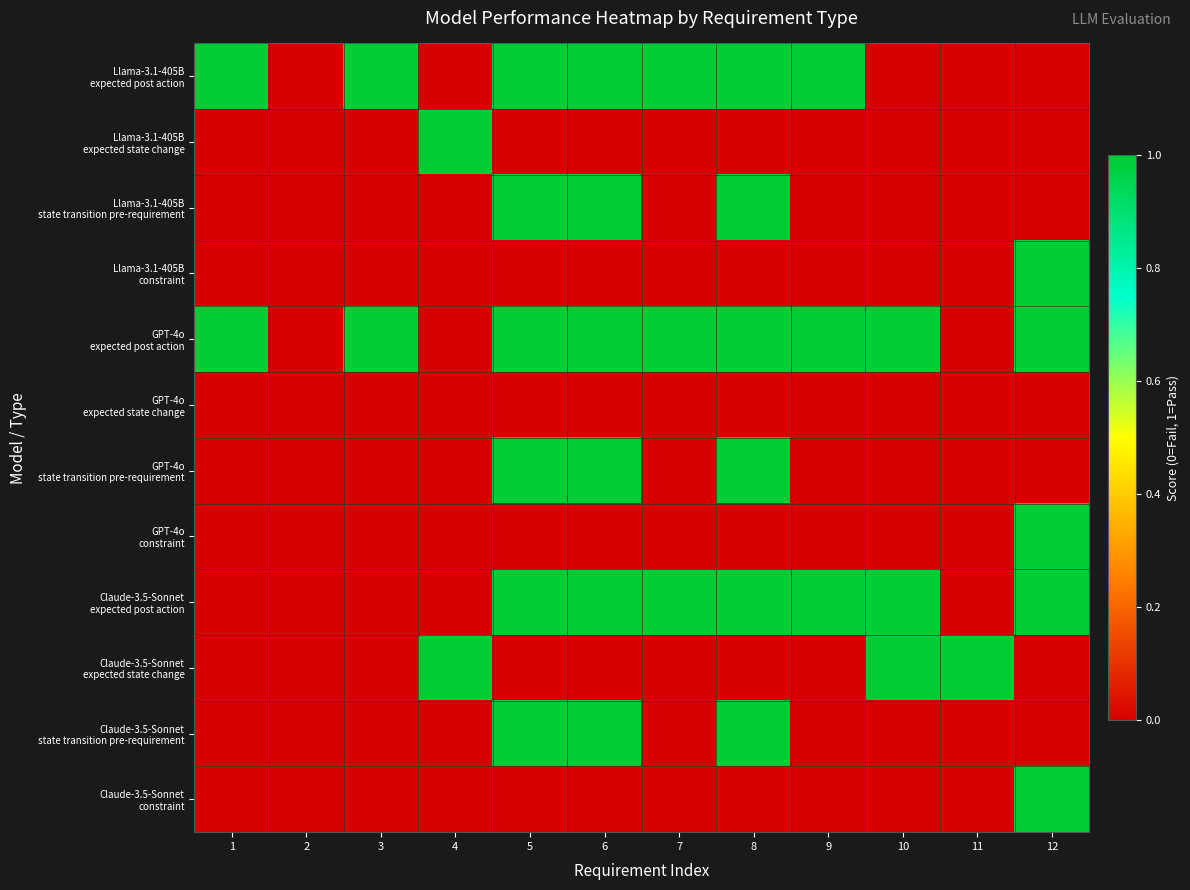

Rank the series at 10 from highest to lowest value.

GPT-4o expected post action, Claude-3.5-Sonnet expected post action, Claude-3.5-Sonnet expected state change, Llama-3.1-405B expected post action, Llama-3.1-405B expected state change, Llama-3.1-405B state transition pre-requirement, Llama-3.1-405B constraint, GPT-4o expected state change, GPT-4o state transition pre-requirement, GPT-4o constraint, Claude-3.5-Sonnet state transition pre-requirement, Claude-3.5-Sonnet constraint